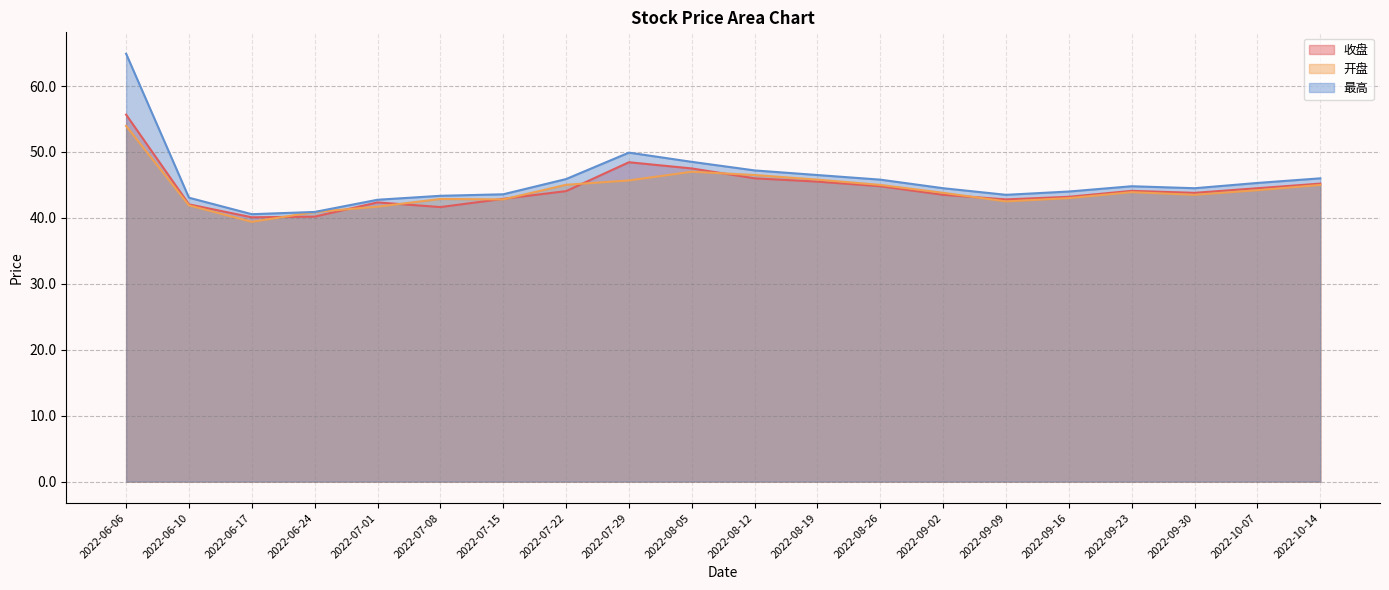

Reading left to right, what are all the values shown in this chart?

收盘: 55.7	42.0	40.1	40.2	42.4	41.6	42.9	44.1	48.4	47.5	46.0	45.5	44.8	43.5	42.8	43.2	44.1	43.8	44.5	45.2
开盘: 54.0	41.9	39.4	40.9	41.7	42.9	42.8	45.0	45.7	47.0	46.5	45.8	45.0	43.8	42.5	43.0	43.9	43.5	44.2	45.0
最高: 64.9	43.1	40.6	40.9	42.8	43.4	43.6	45.9	49.9	48.5	47.2	46.5	45.8	44.5	43.5	44.0	44.8	44.5	45.3	46.0